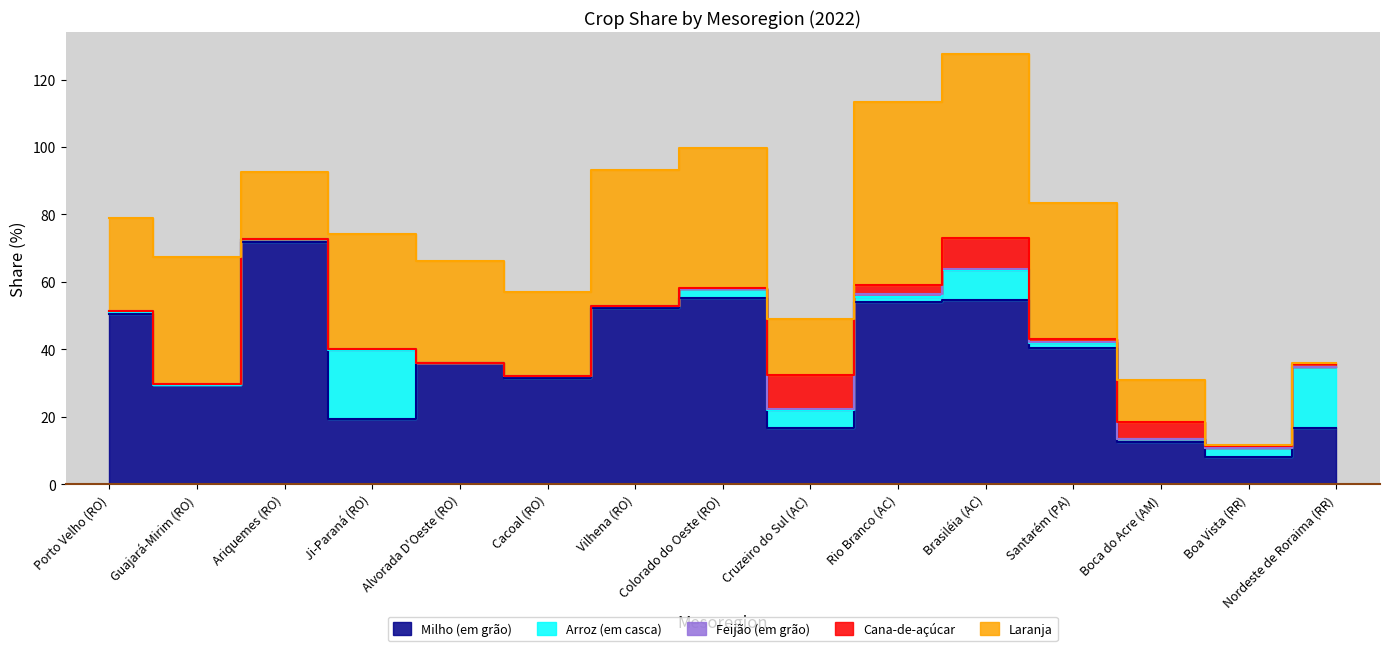

Where is the first local maximum for Feijão (em grão)?

Guajará-Mirim (RO)